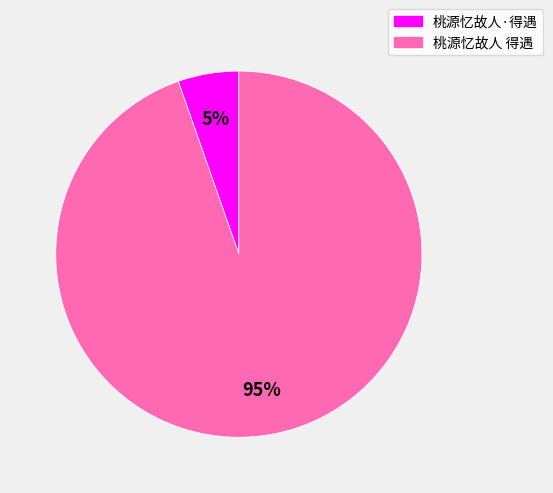

Count the number of slices in the pie.

2